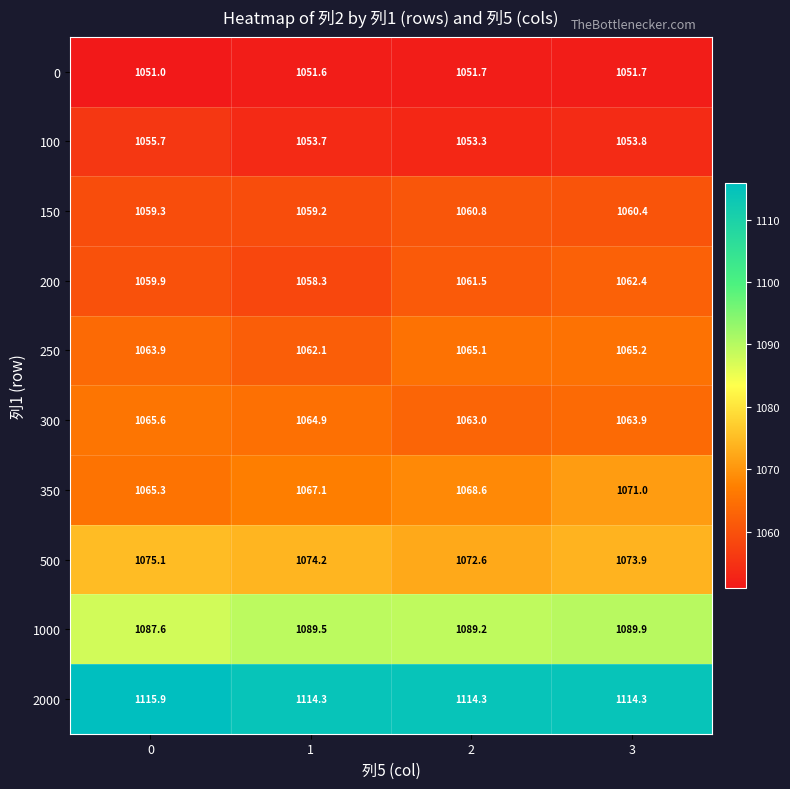

The 100 series shows 1053.8 at 3. True or false?

True